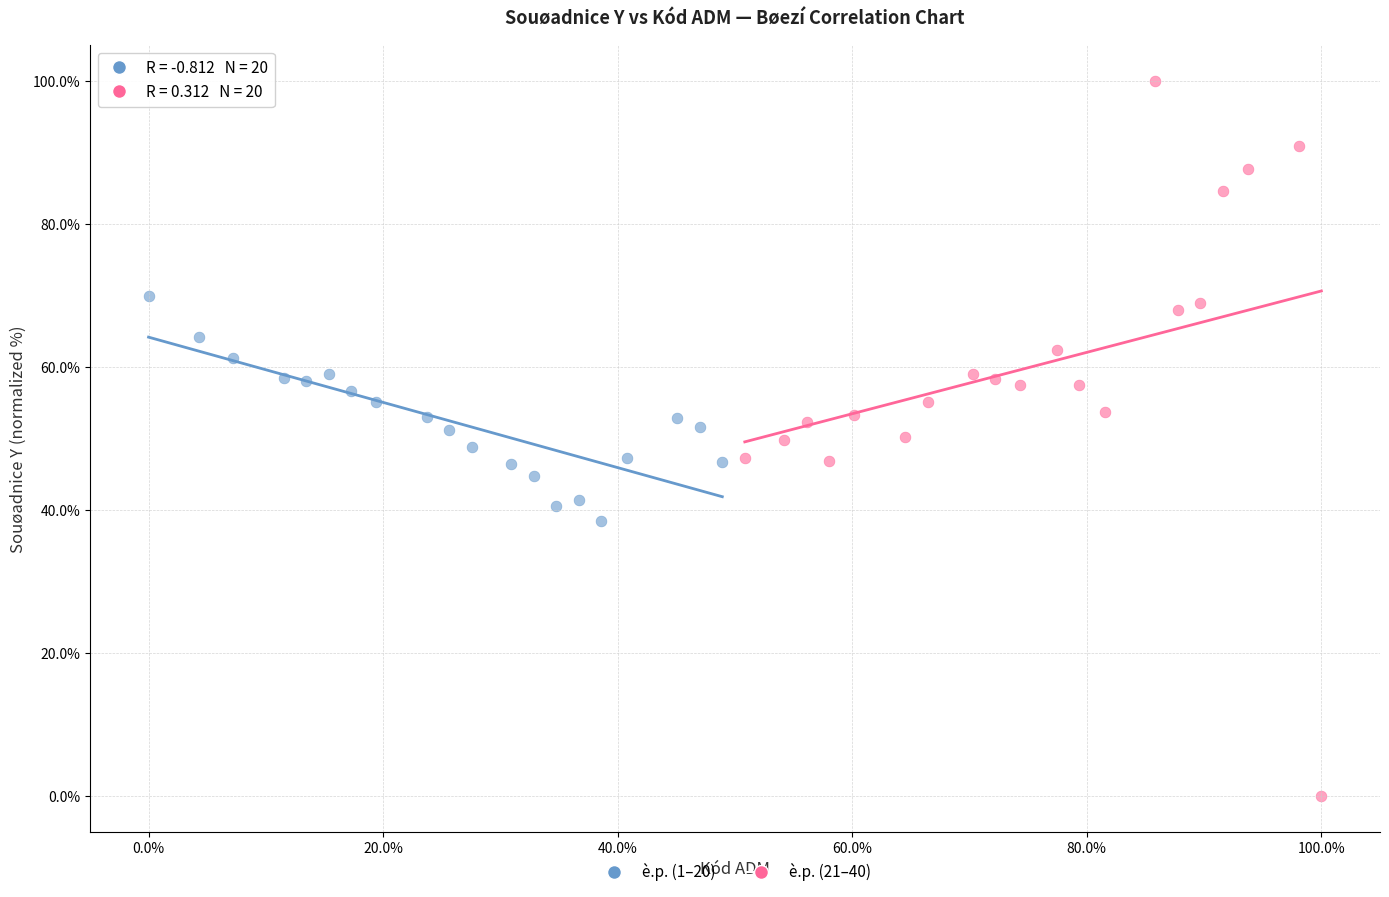

Which series contains the lowest Y value?

è.p. (21–40)